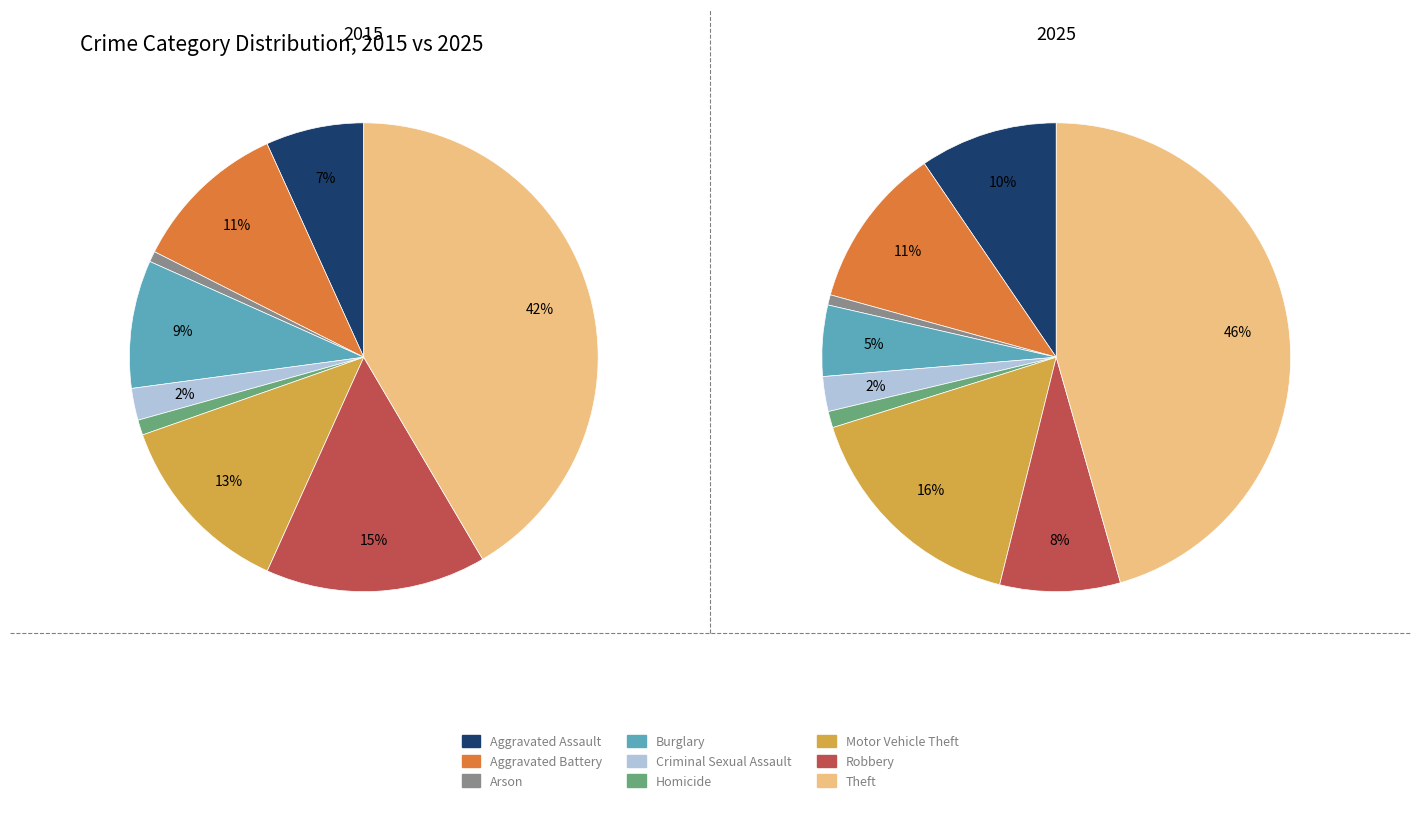

Rank the categories by value from lowest to highest.

Arson, Homicide, Criminal Sexual Assault, Burglary, Robbery, Aggravated Assault, Aggravated Battery, Motor Vehicle Theft, Theft